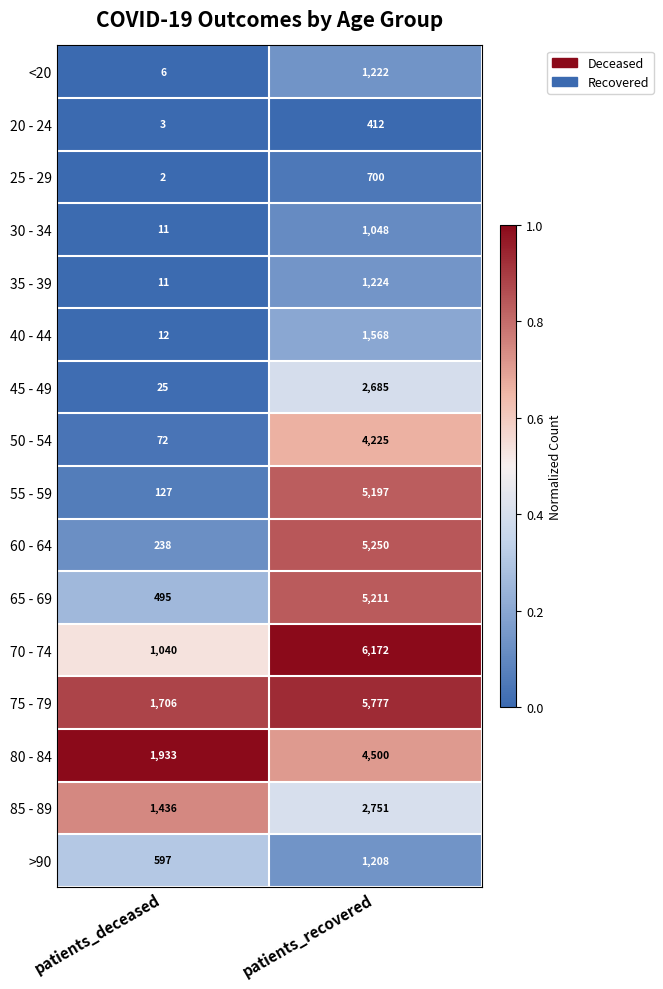

What is the difference between the 65 - 69 values at patients_recovered and patients_deceased?

4716